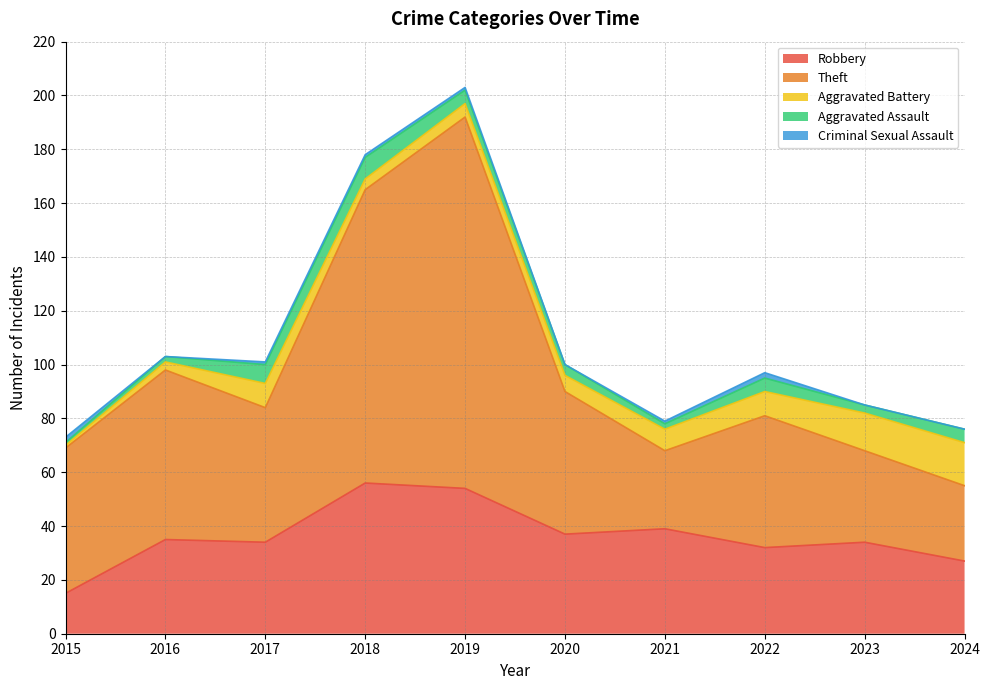

The Criminal Sexual Assault series shows 0 at 2023. True or false?

True